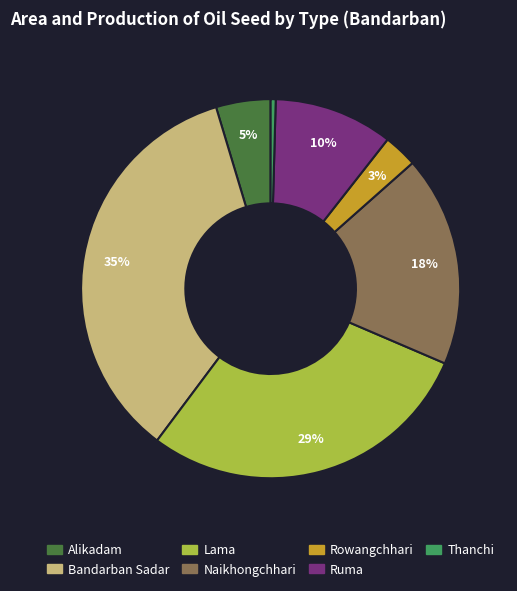

Rank the categories by value from lowest to highest.

Thanchi, Rowangchhari, Alikadam, Ruma, Naikhongchhari, Lama, Bandarban Sadar